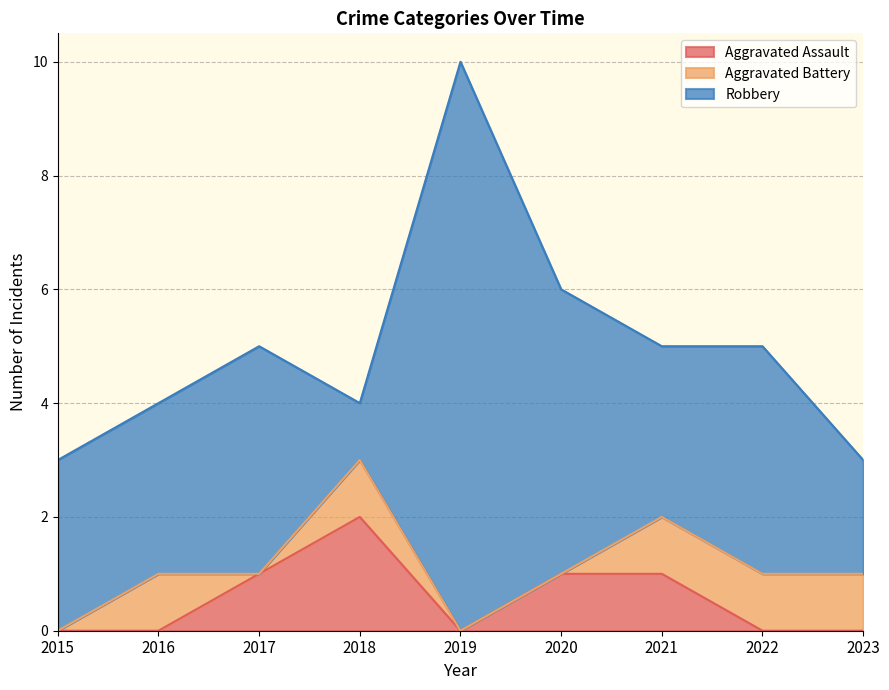

In Aggravated Assault, how many points are higher than both neighbors (excluding endpoints)?

1